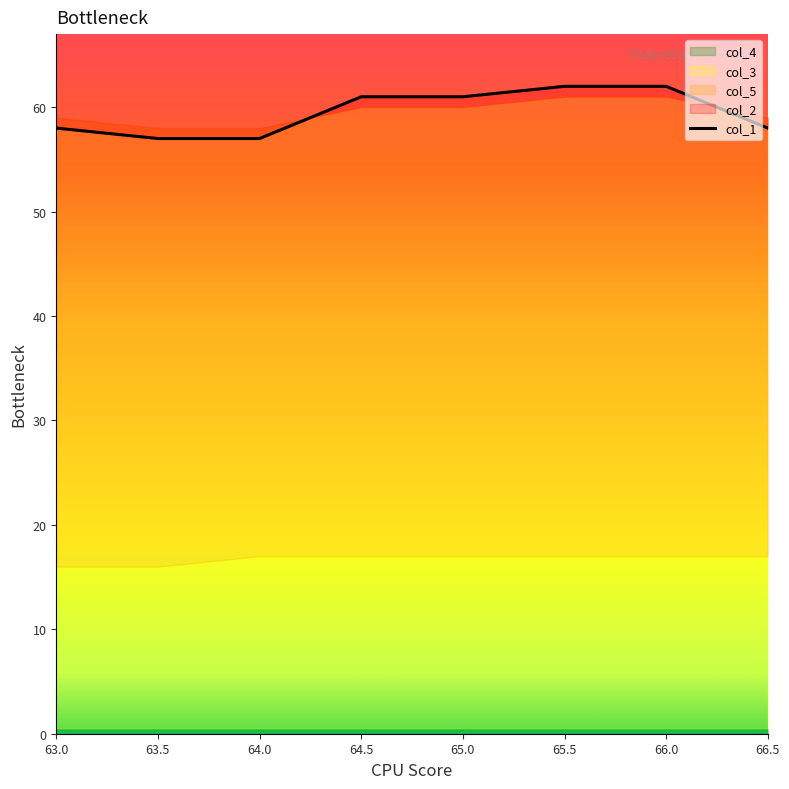

At which label is col_1 closest to 59?

63.0